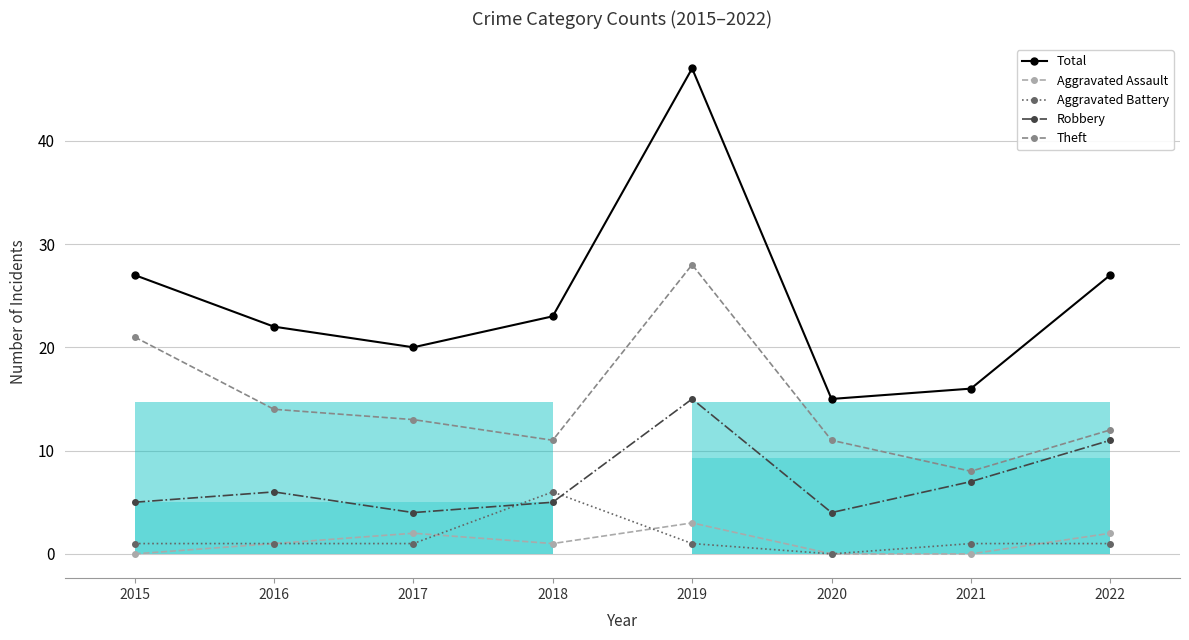

True or false: Robbery has more than 0 points higher than both neighbors.

True